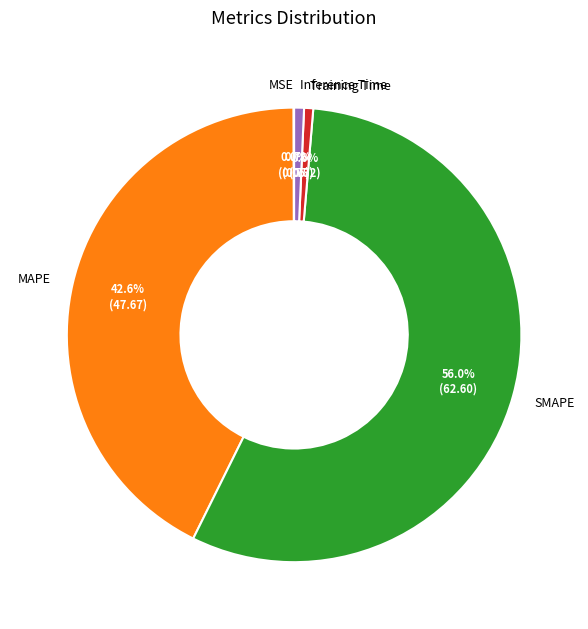

Combined, what portion of the pie is Inference Time and Training Time?

1.3%